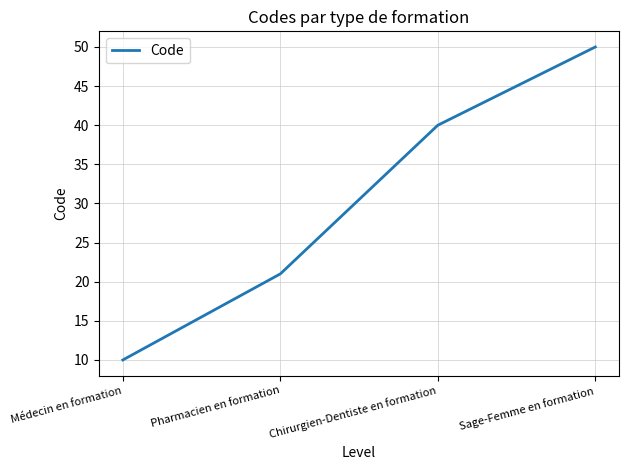

Reading left to right, what are all the values shown in this chart?

10	21	40	50